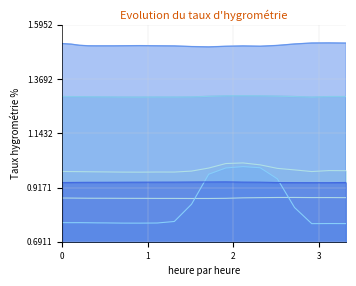

Reading left to right, extract all data points from this chart.

p_1_y: 0.0=1.3	0.10153412818908691=1.3	0.20235681533813477=1.3	0.30361080169677734=1.3	0.4044148921966553=1.3	0.5052270889282227=1.3	0.6060049533843994=1.3	0.7066121101379395=1.3	0.8073208332061768=1.3	0.9079756736755371=1.3	1.1093337535858154=1.3	1.3104074001312256=1.3	1.5113229751586914=1.3	1.712048053741455=1.3	1.9131090641021729=1.3	2.1137988567352295=1.3	2.3148128986358643=1.3	2.5159618854522705=1.3	2.7167811393737793=1.3	2.9174938201904297=1.3	3.1185076236724854=1.3	3.3196005821228027=1.3
p_2_y: 0.0=0.9	0.10153412818908691=0.9	0.20235681533813477=0.9	0.30361080169677734=0.9	0.4044148921966553=0.9	0.5052270889282227=0.9	0.6060049533843994=0.9	0.7066121101379395=0.9	0.8073208332061768=0.9	0.9079756736755371=0.9	1.1093337535858154=0.9	1.3104074001312256=0.9	1.5113229751586914=0.9	1.712048053741455=0.9	1.9131090641021729=0.9	2.1137988567352295=0.9	2.3148128986358643=0.9	2.5159618854522705=0.9	2.7167811393737793=0.9	2.9174938201904297=0.9	3.1185076236724854=0.9	3.3196005821228027=0.9
p_3_y: 0.0=1.0	0.10153412818908691=1.0	0.20235681533813477=1.0	0.30361080169677734=1.0	0.4044148921966553=1.0	0.5052270889282227=1.0	0.6060049533843994=1.0	0.7066121101379395=1.0	0.8073208332061768=1.0	0.9079756736755371=1.0	1.1093337535858154=1.0	1.3104074001312256=1.0	1.5113229751586914=1.0	1.712048053741455=1.0	1.9131090641021729=1.0	2.1137988567352295=1.0	2.3148128986358643=1.0	2.5159618854522705=1.0	2.7167811393737793=1.0	2.9174938201904297=1.0	3.1185076236724854=1.0	3.3196005821228027=1.0
p_4_y: 0.0=0.8	0.10153412818908691=0.8	0.20235681533813477=0.8	0.30361080169677734=0.8	0.4044148921966553=0.8	0.5052270889282227=0.8	0.6060049533843994=0.8	0.7066121101379395=0.8	0.8073208332061768=0.8	0.9079756736755371=0.8	1.1093337535858154=0.8	1.3104074001312256=0.8	1.5113229751586914=0.8	1.712048053741455=1.0	1.9131090641021729=1.0	2.1137988567352295=1.0	2.3148128986358643=1.0	2.5159618854522705=1.0	2.7167811393737793=0.8	2.9174938201904297=0.8	3.1185076236724854=0.8	3.3196005821228027=0.8
p_5_y: 0.0=1.5	0.10153412818908691=1.5	0.20235681533813477=1.5	0.30361080169677734=1.5	0.4044148921966553=1.5	0.5052270889282227=1.5	0.6060049533843994=1.5	0.7066121101379395=1.5	0.8073208332061768=1.5	0.9079756736755371=1.5	1.1093337535858154=1.5	1.3104074001312256=1.5	1.5113229751586914=1.5	1.712048053741455=1.5	1.9131090641021729=1.5	2.1137988567352295=1.5	2.3148128986358643=1.5	2.5159618854522705=1.5	2.7167811393737793=1.5	2.9174938201904297=1.5	3.1185076236724854=1.5	3.3196005821228027=1.5
p_6_y: 0.0=0.9	0.10153412818908691=0.9	0.20235681533813477=0.9	0.30361080169677734=0.9	0.4044148921966553=0.9	0.5052270889282227=0.9	0.6060049533843994=0.9	0.7066121101379395=0.9	0.8073208332061768=0.9	0.9079756736755371=0.9	1.1093337535858154=0.9	1.3104074001312256=0.9	1.5113229751586914=0.9	1.712048053741455=0.9	1.9131090641021729=0.9	2.1137988567352295=0.9	2.3148128986358643=0.9	2.5159618854522705=0.9	2.7167811393737793=0.9	2.9174938201904297=0.9	3.1185076236724854=0.9	3.3196005821228027=0.9